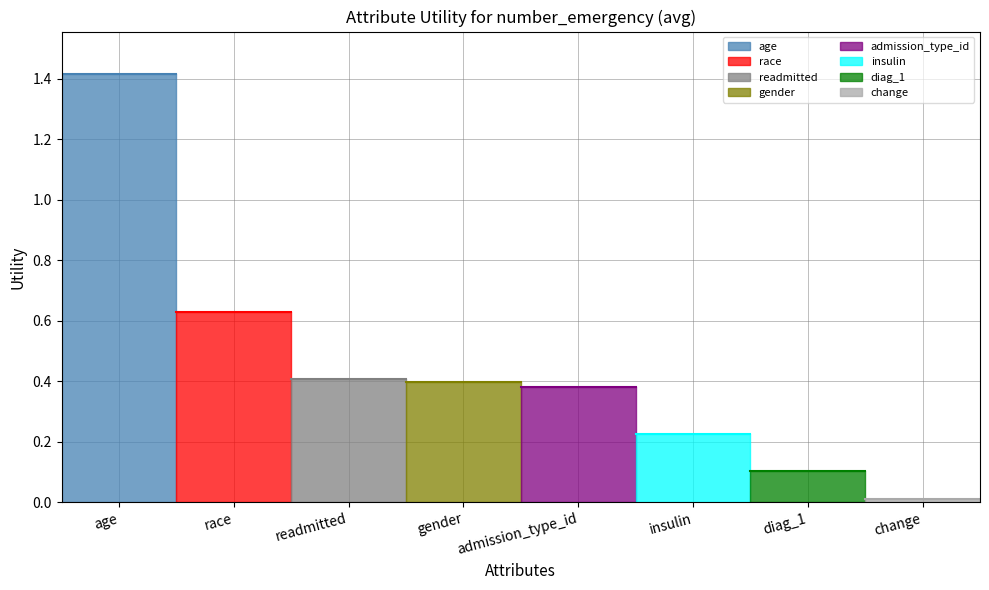

Rank the categories by value from highest to lowest.

age, race, readmitted, gender, admission_type_id, insulin, diag_1, change